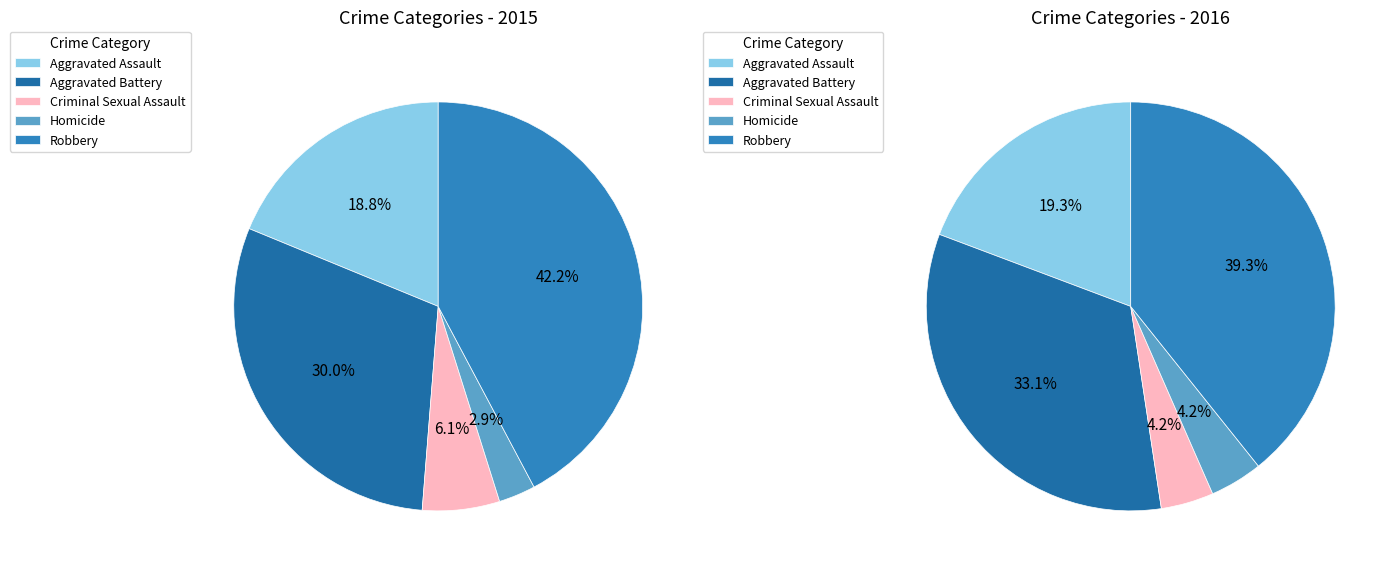

To the nearest percent, what is the difference between the largest and smallest slice percentages?

39%